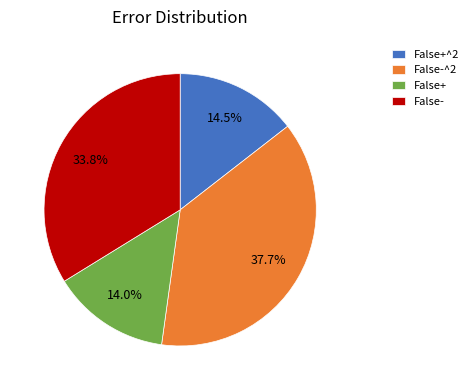

Which has a higher value, False+^2 or False-?

False-